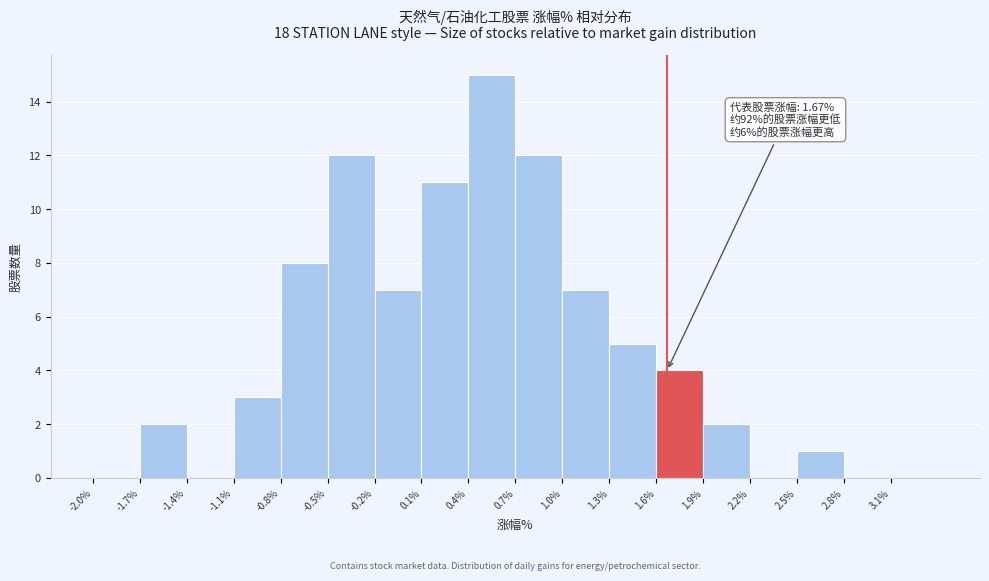

Which range on the x-axis has the tallest bar?

0.4 to 0.7